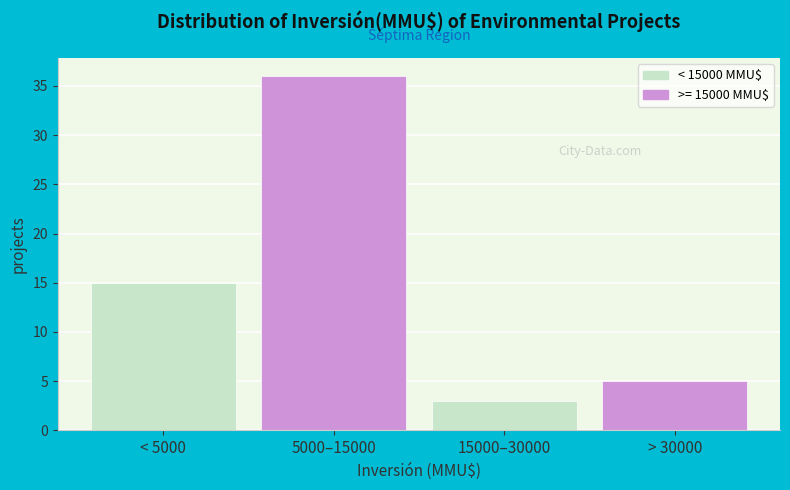

Reading left to right, transcribe all the data shown in this chart.

< 5000=15	5000–15000=36	15000–30000=3	> 30000=5